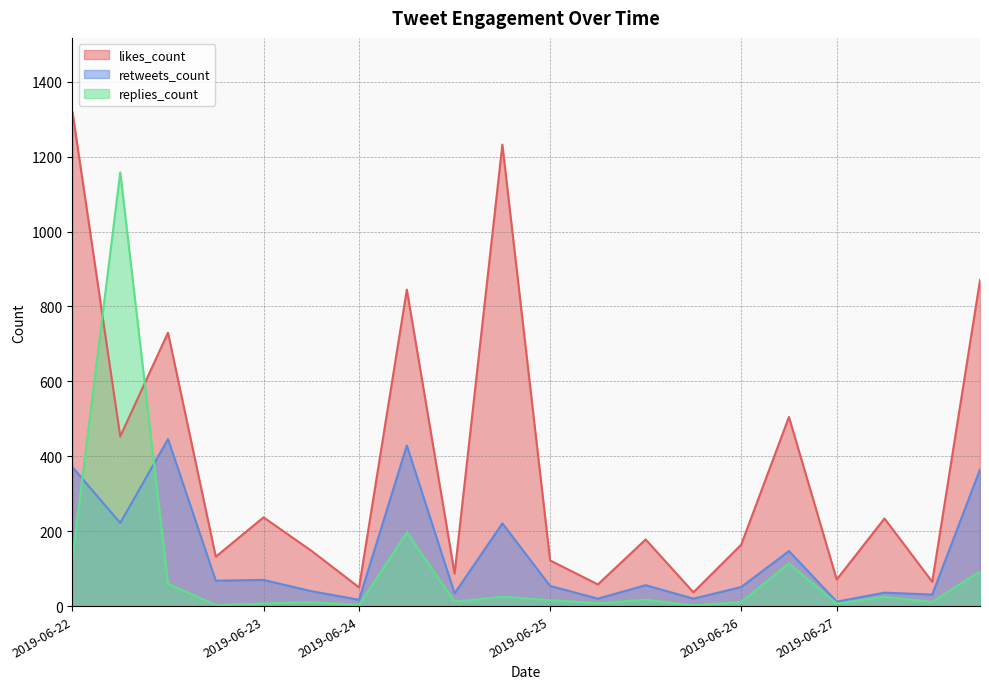

The value of replies_count at 2019-06-26 is 3. True or false?

False